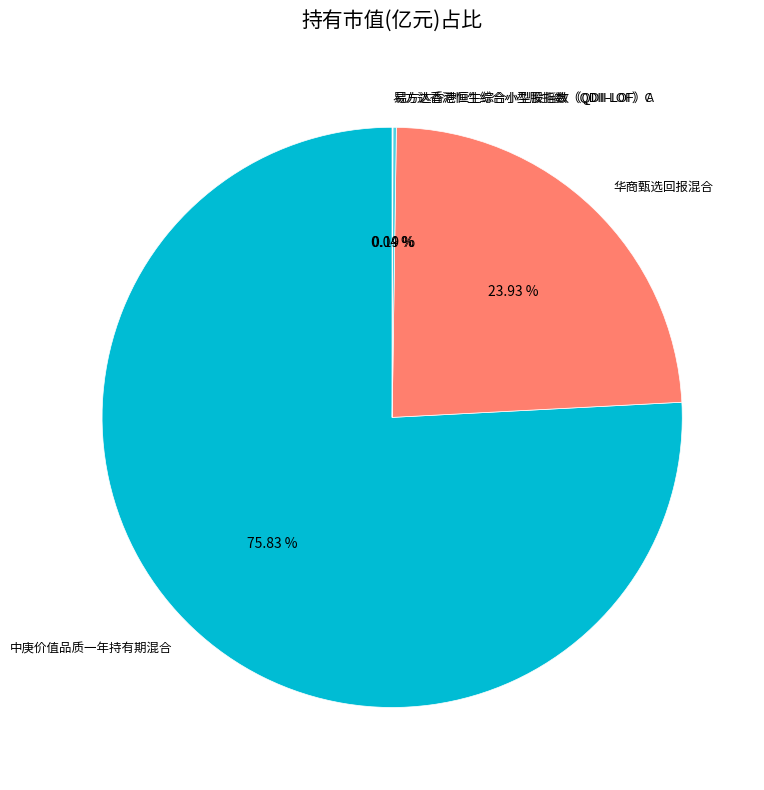

Is 中庚价值品质一年持有期混合 the majority of the pie?

Yes